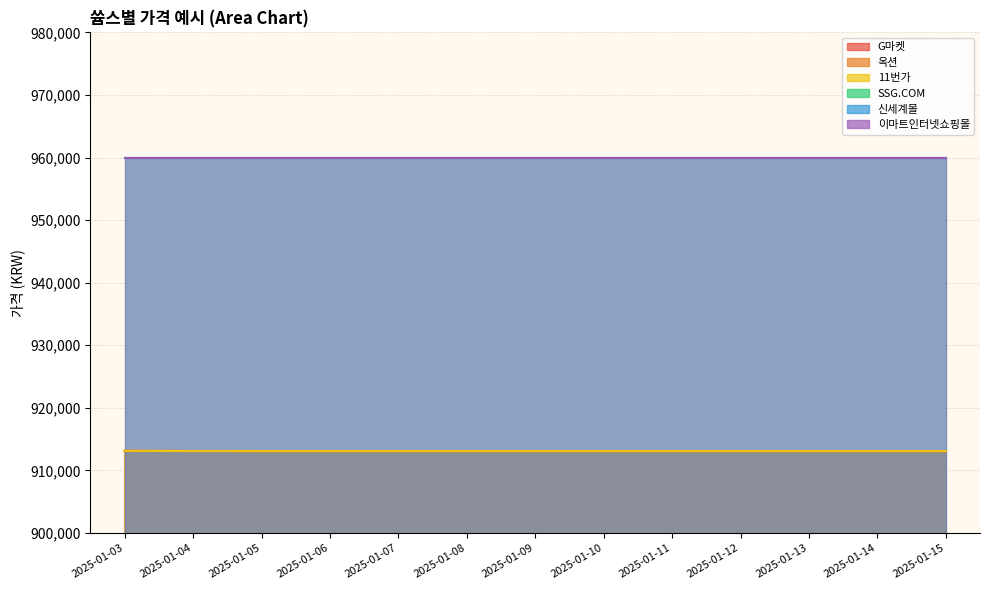

Which series has the widest spread of values?

G마켓